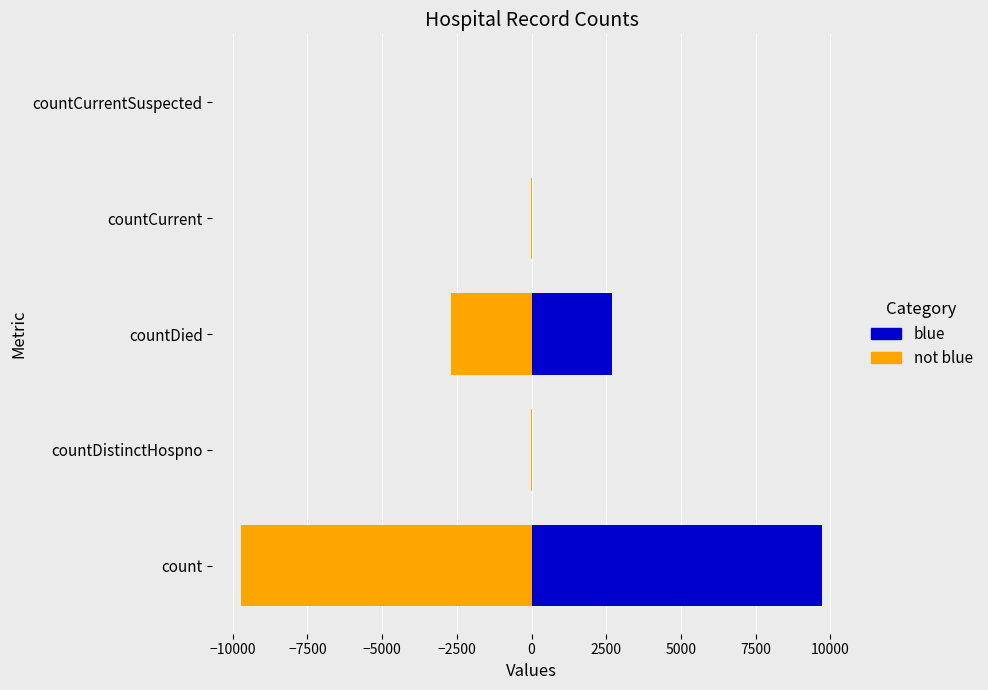

Is it true that not blue equals 5720.2 at countCurrentSuspected?

False